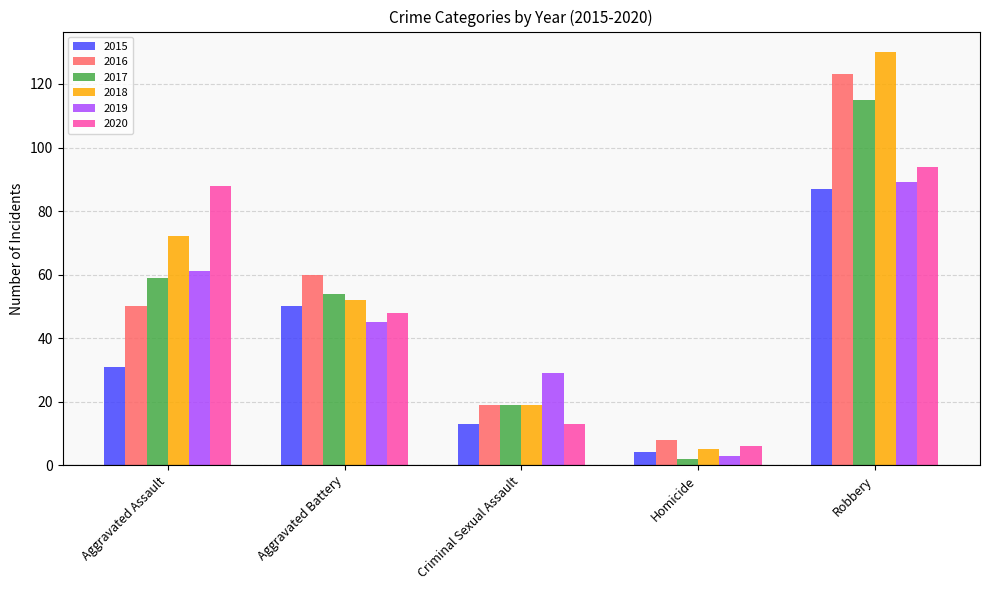

Which category has the lowest value in the 2015 series?

Homicide